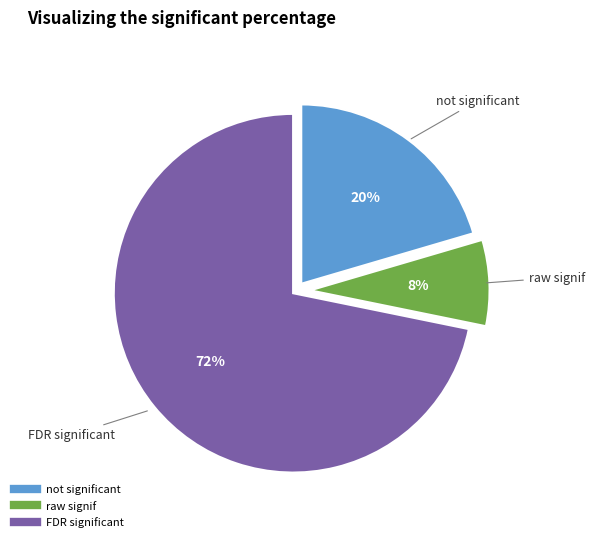

Is there a majority slice in this chart?

Yes